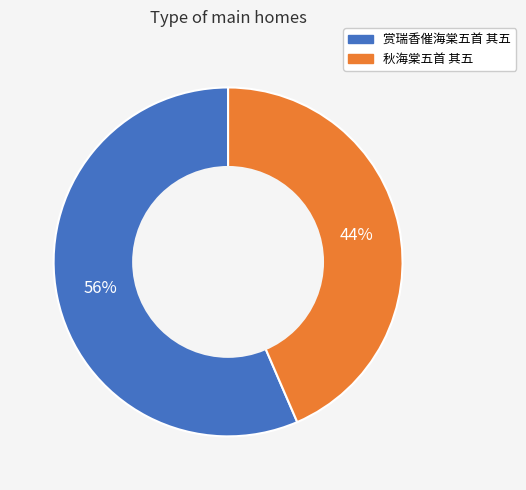

To the nearest percent, what is the average slice percentage?

50%